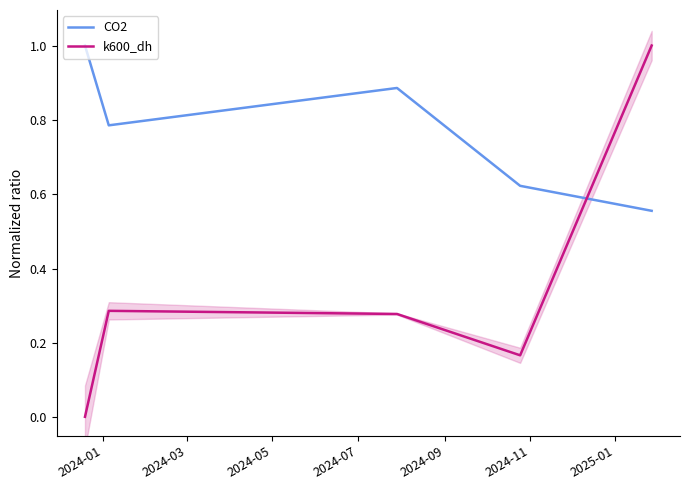

How many intersections are there between k600_dh and CO2?

1